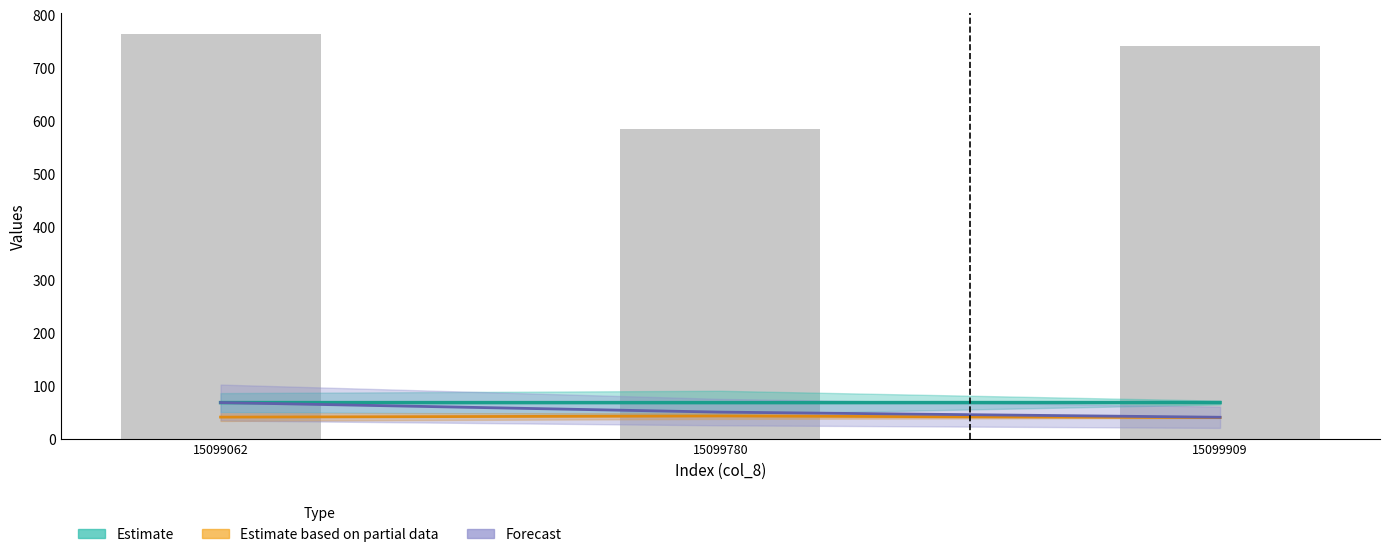

Where does the Estimate (partial) series first go above 40?

15099062